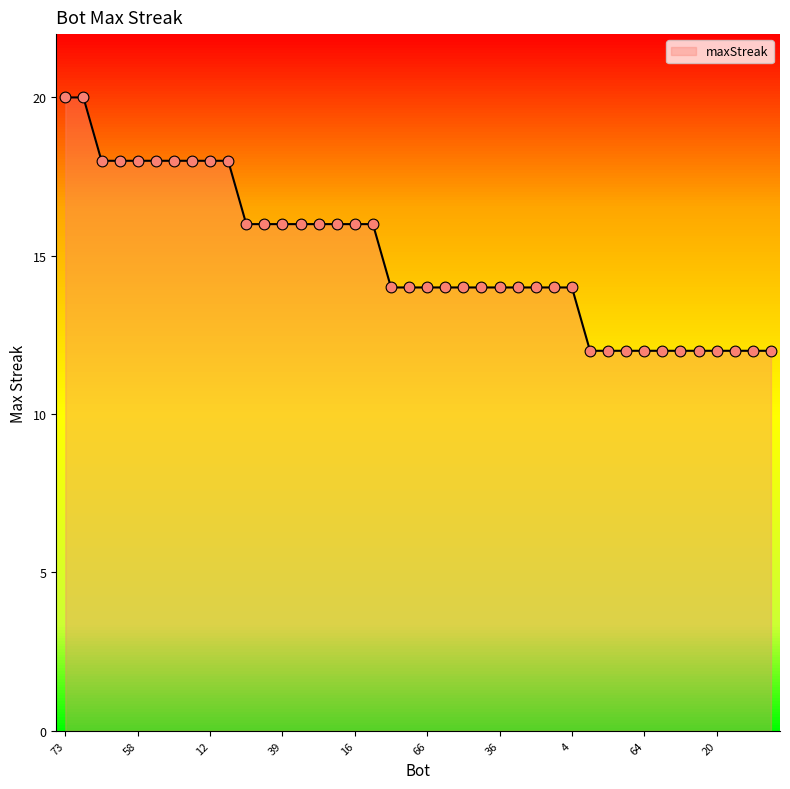

What is the difference between the maximum and minimum values?

8